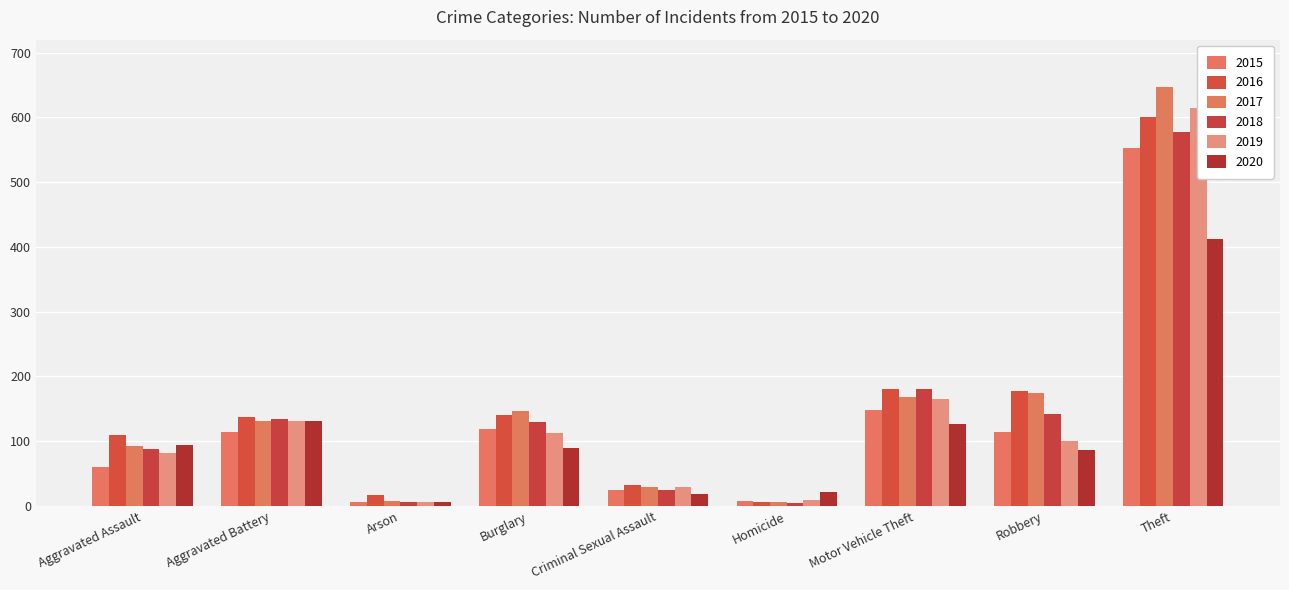

List the series in order of their peak value, highest first.

2017, 2019, 2016, 2018, 2015, 2020